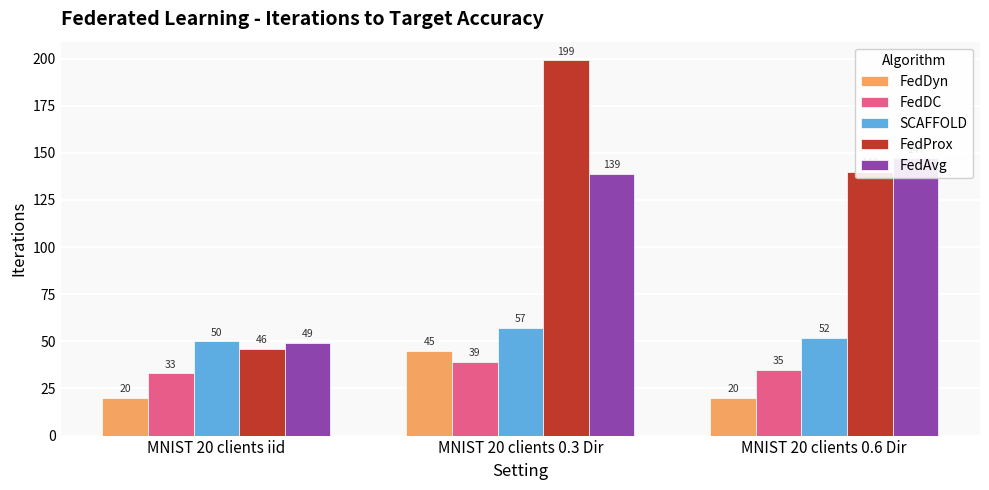

At how many categories does at least one series exceed 125?

2